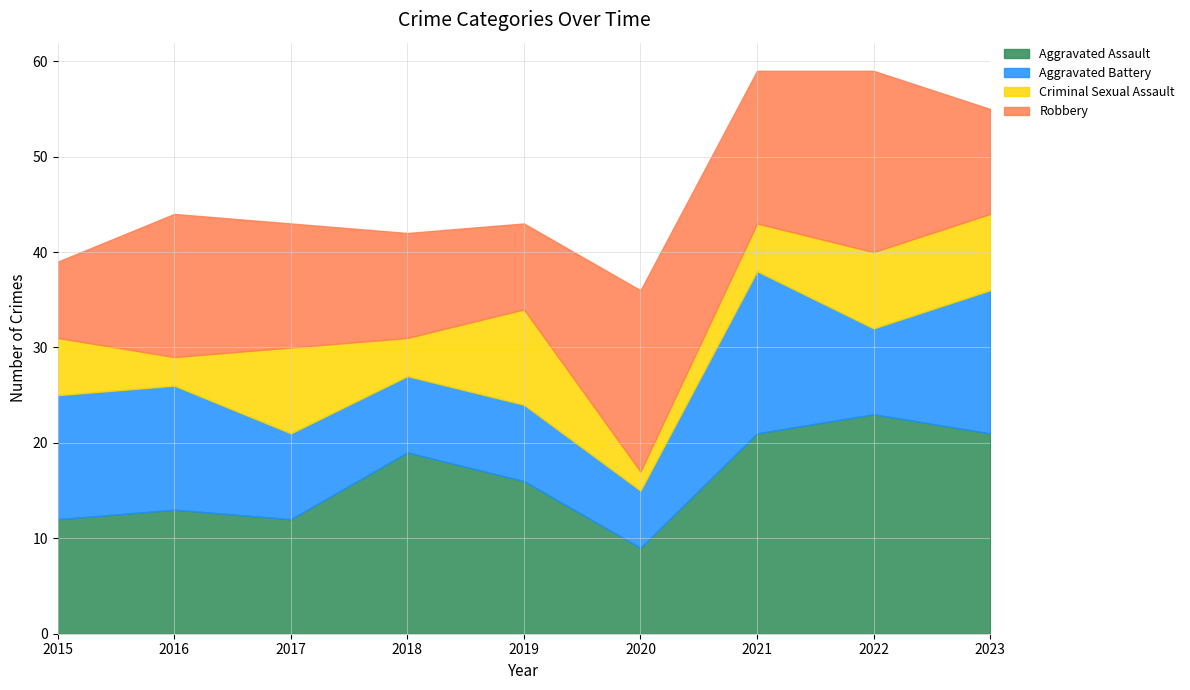

Between 2020 and 2019, which is larger?

2019